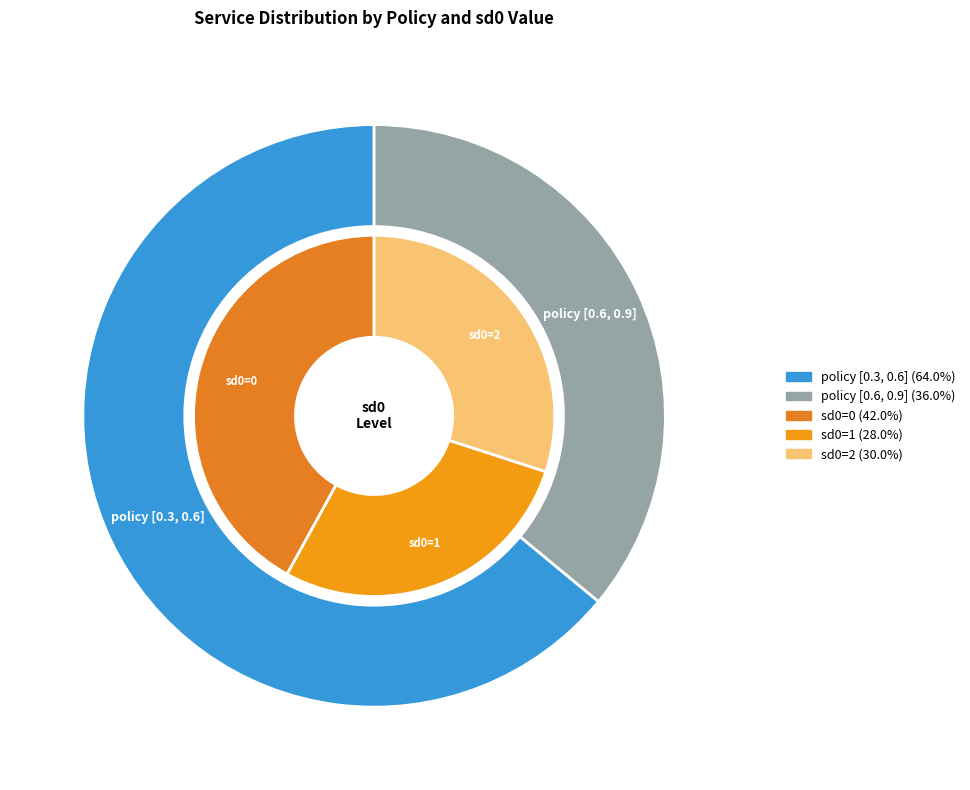

True or false: policy_[0.3, 0.6] accounts for 64% of the total.

True